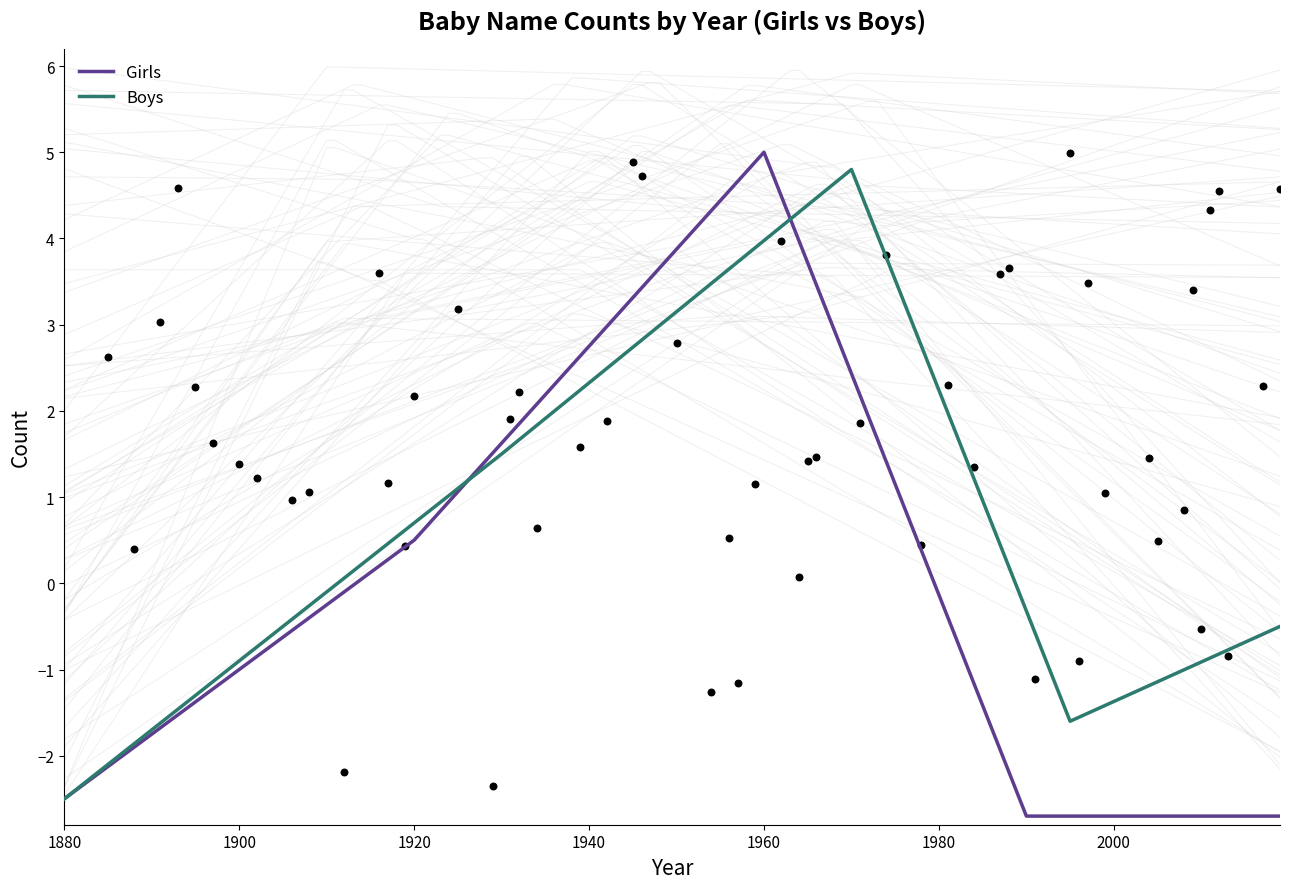

Which series contains the highest Y value?

Girls